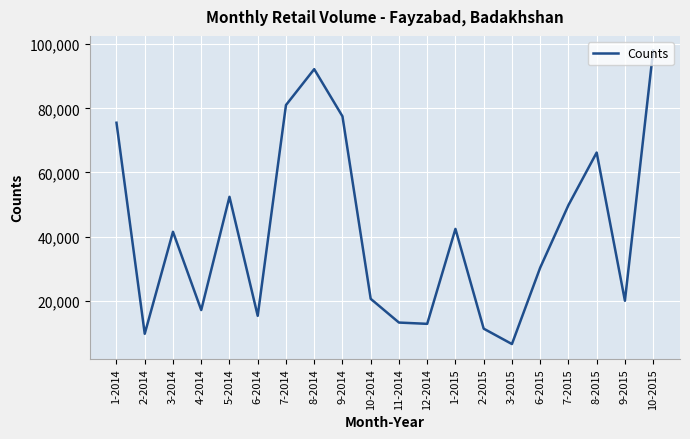

What is the difference between the values at 2-2015 and 7-2015?

38500